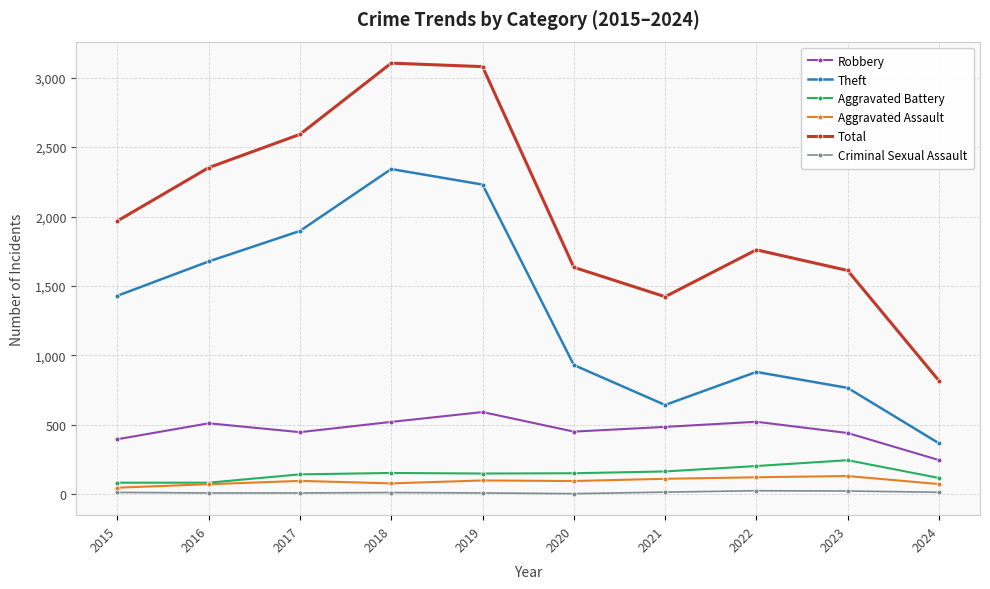

Is the value of Theft at 2017 greater than the value of Total at 2023?

Yes